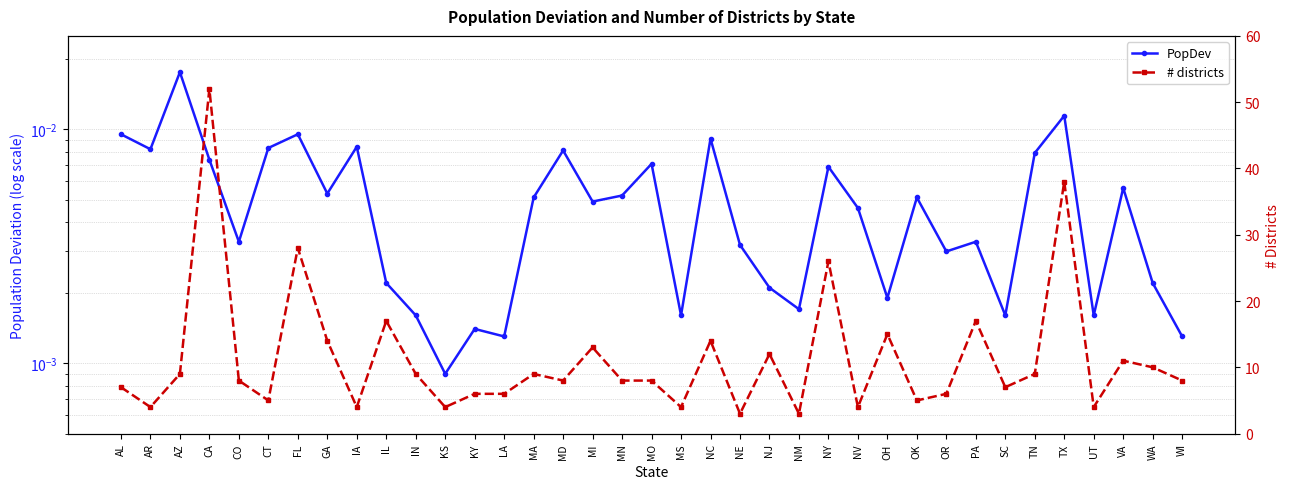

At which label is PopDev closest to 0?

KS